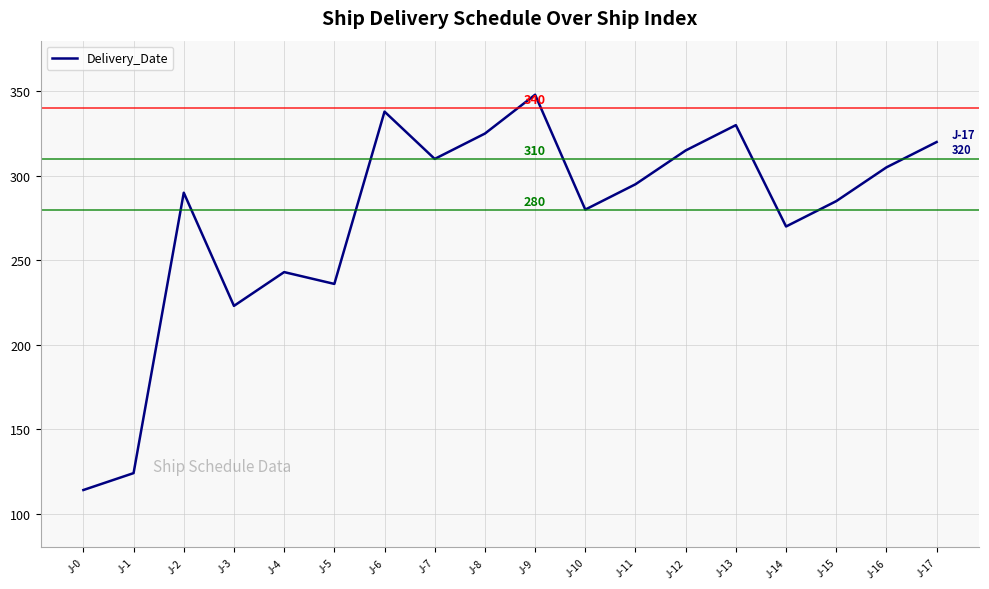

Count the number of categories in the chart.

18